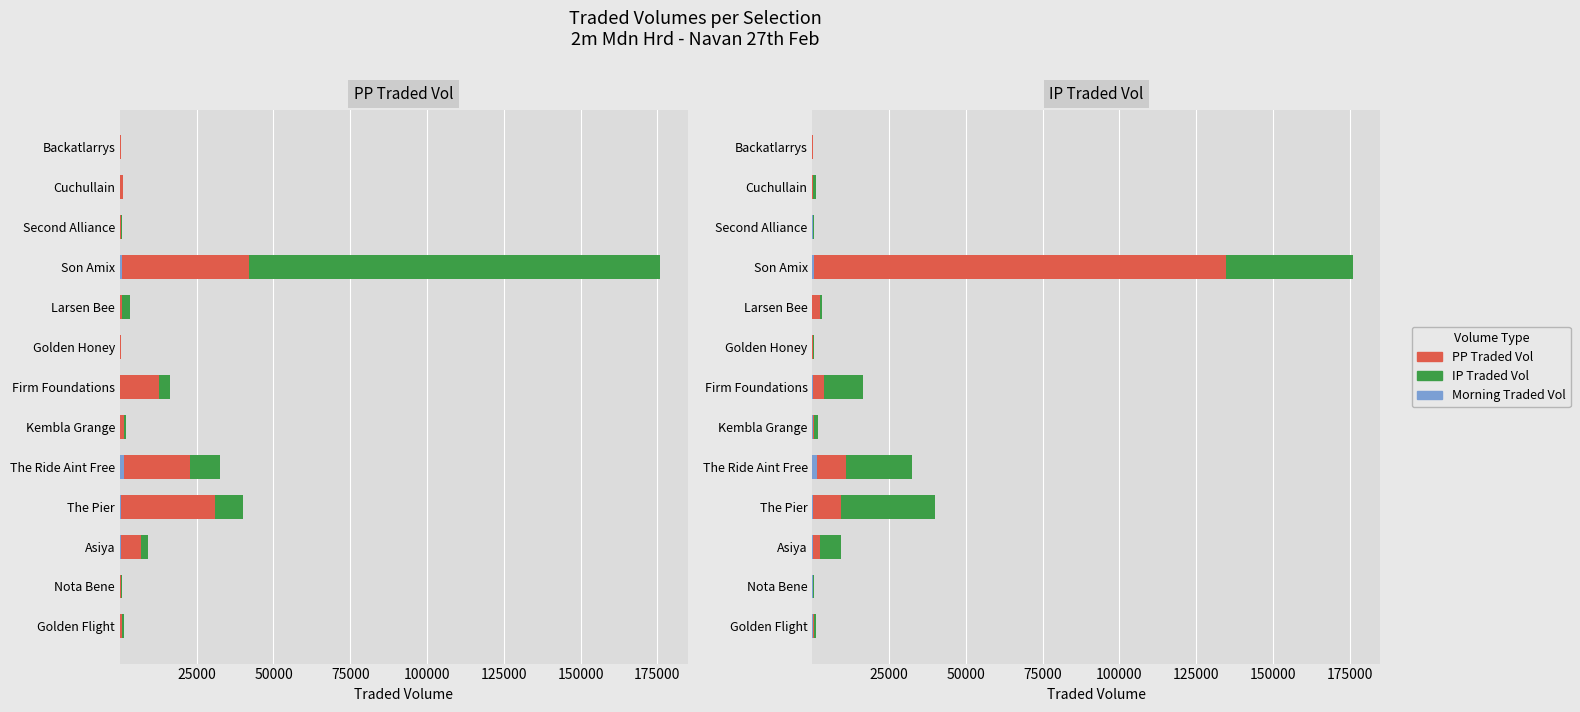

Reading right to left, what are all the values shown in this chart?

Morning Traded Vol: 0.8	0.8	7.1	563.2	0.8	0.0	124.5	45.5	1367.1	280.1	173.7	7.6	48.3
PP Traded Vol: 43.8	228.9	133.3	134149.0	2474.7	60.7	3525.8	483.6	9653.5	8899.3	2290.8	279.4	546.6
IP Traded Vol: 272.6	850.1	440.4	41337.1	687.2	329.4	12741.6	1269.6	21515.3	30826.2	6757.1	331.4	614.7